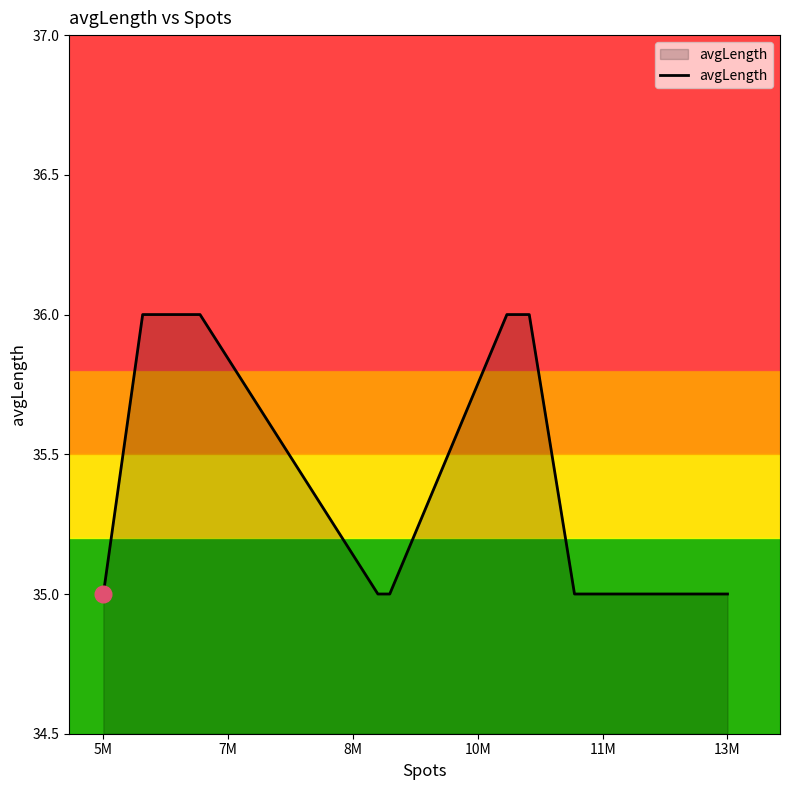

Reading left to right, what are all the values shown in this chart?

35	36	36	35	35	36	36	36	35	35	35	35